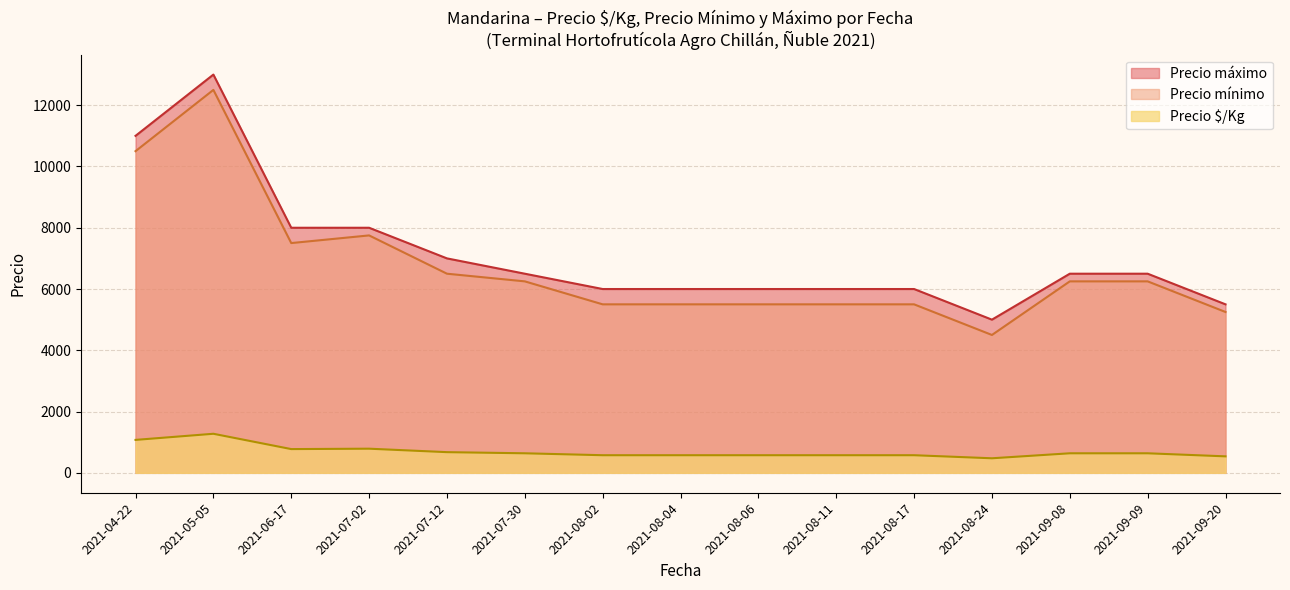

True or false: Precio $/Kg and Precio mínimo cross at least once.

False